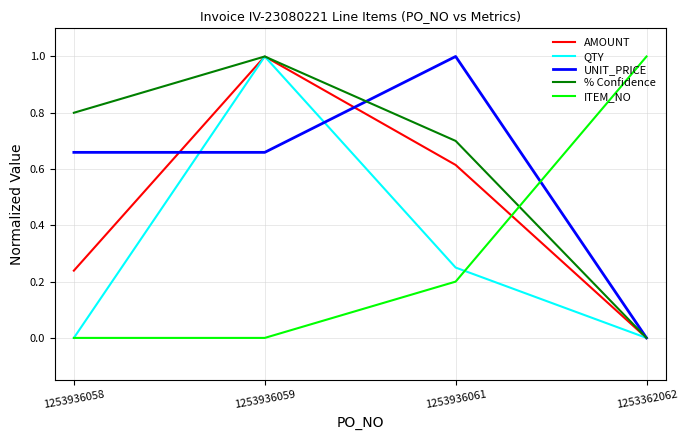

Count the number of categories in the chart.

4